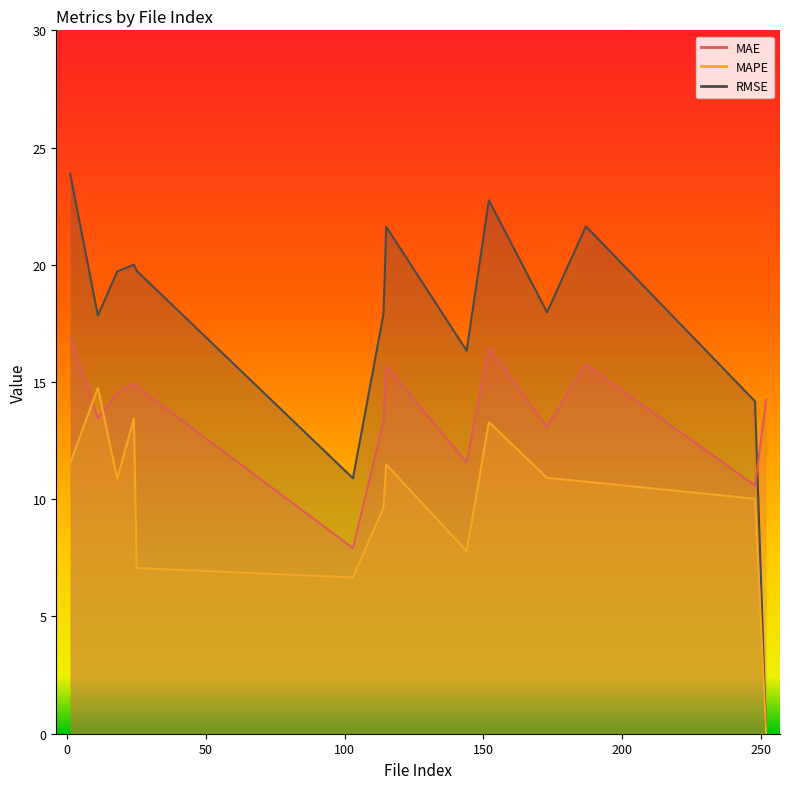

How many series are shown in this chart?

3